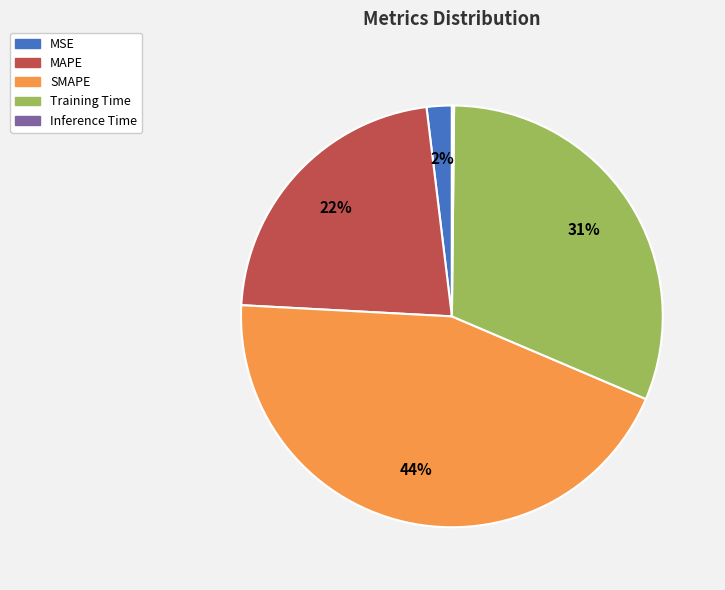

The Training Time slice represents 37% of the pie. True or false?

False